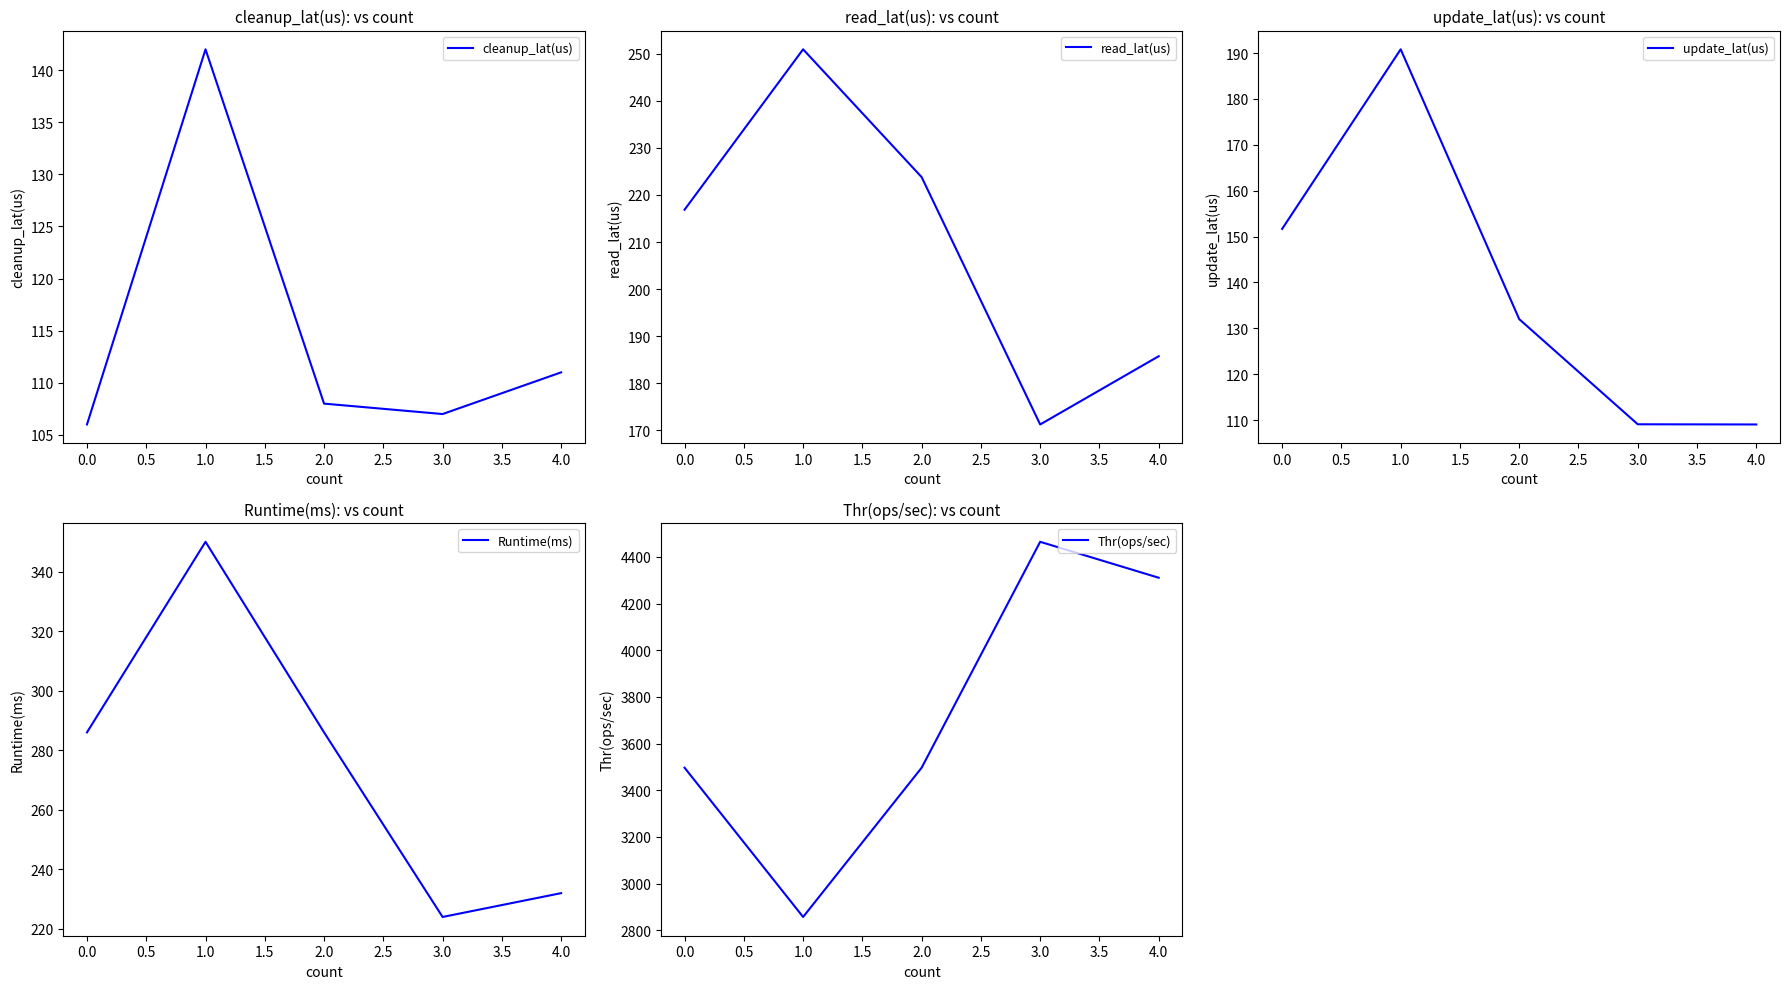

What is the minimum value for cleanup_lat(us)?

106